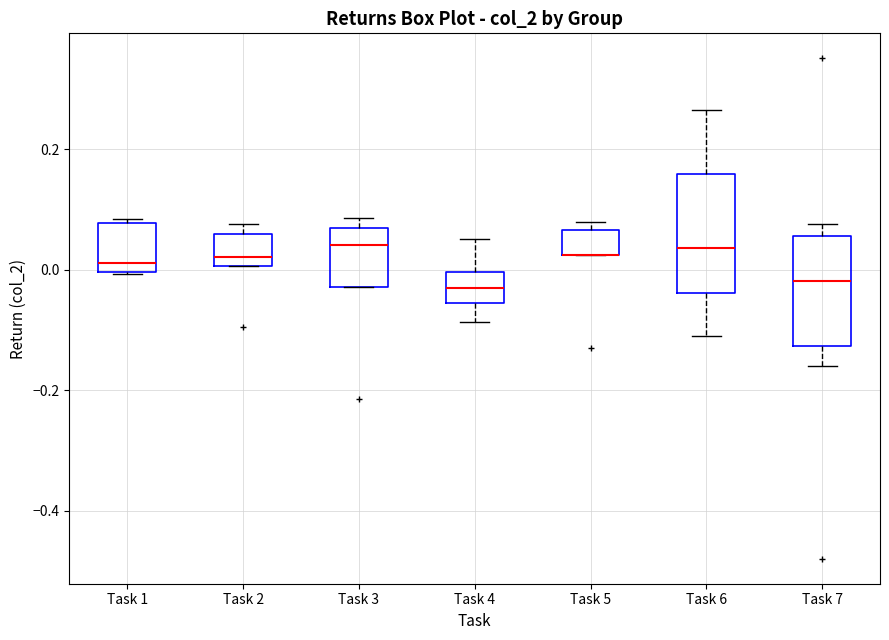

Reading left to right, read every box against the y-axis: the position of its median line, the range the box covers, and the ends of its whiskers. The values are not printed on the chart, so give them approximately, as read against the axis.

Task 1: median 0.02, box 0.00 to 0.08, whiskers 0.00 to 0.08 (just above the box's upper edge)
Task 2: median 0.02, box 0.00 to 0.06, whiskers 0.00 to 0.08
Task 3: median 0.04, box -0.02 to 0.06, whiskers -0.02 to 0.08
Task 4: median -0.04, box -0.06 to 0.00, whiskers -0.08 to 0.06
Task 5: median 0.02 (drawn on the box's lower edge), box 0.02 to 0.06, whiskers 0.02 to 0.08
Task 6: median 0.04, box -0.04 to 0.16, whiskers -0.12 to 0.26
Task 7: median -0.02, box -0.12 to 0.06, whiskers -0.16 to 0.08